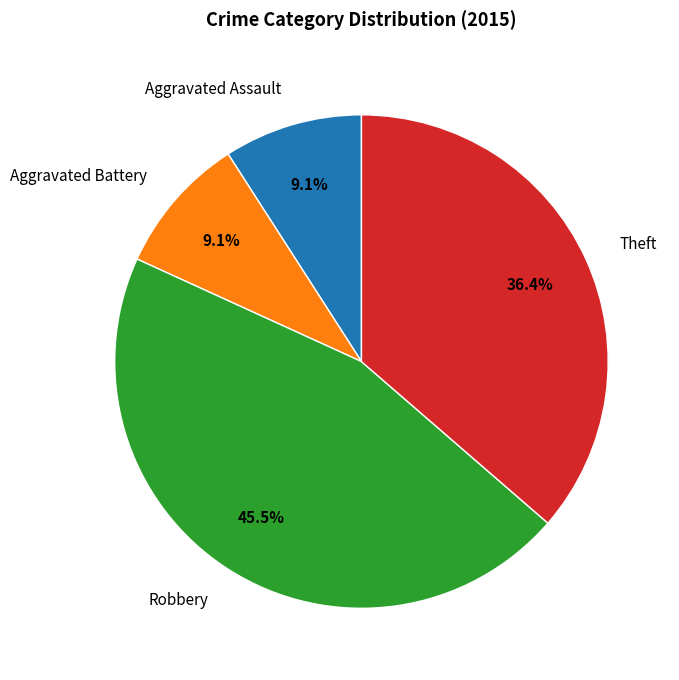

Is there a majority slice in this chart?

No